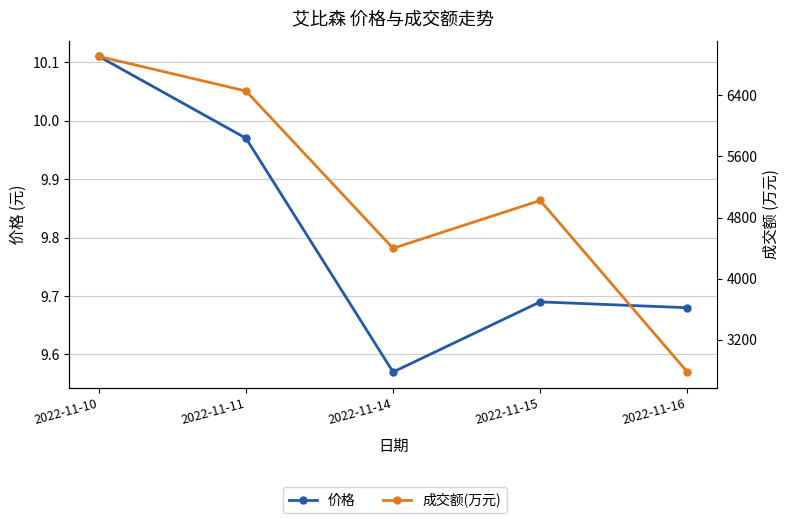

At which label is 价格 closest to 9?

2022-11-14